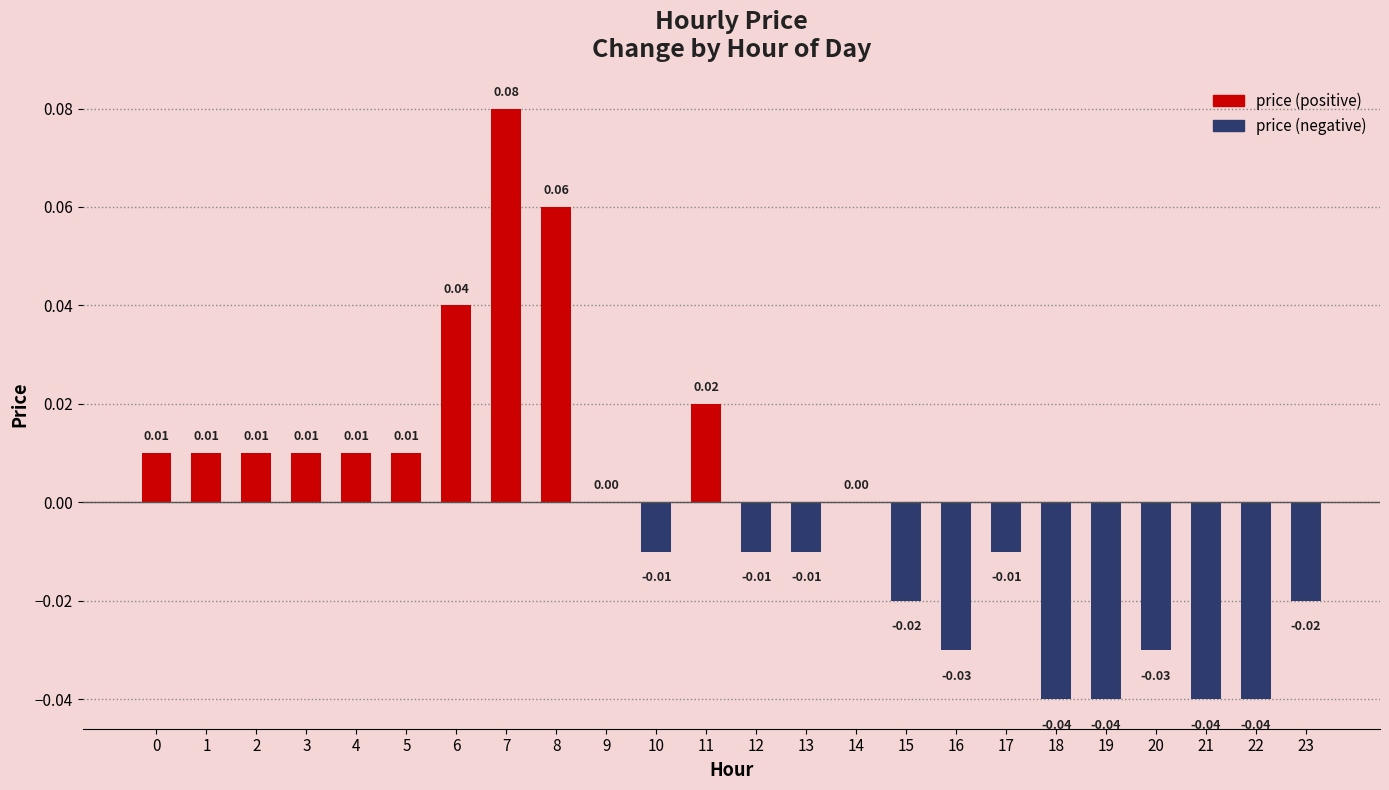

True or false: price (negative) has a value of -0.0 at 16.

False